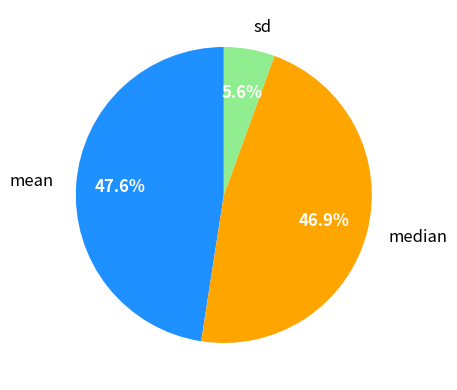

Count the number of slices in the pie.

3